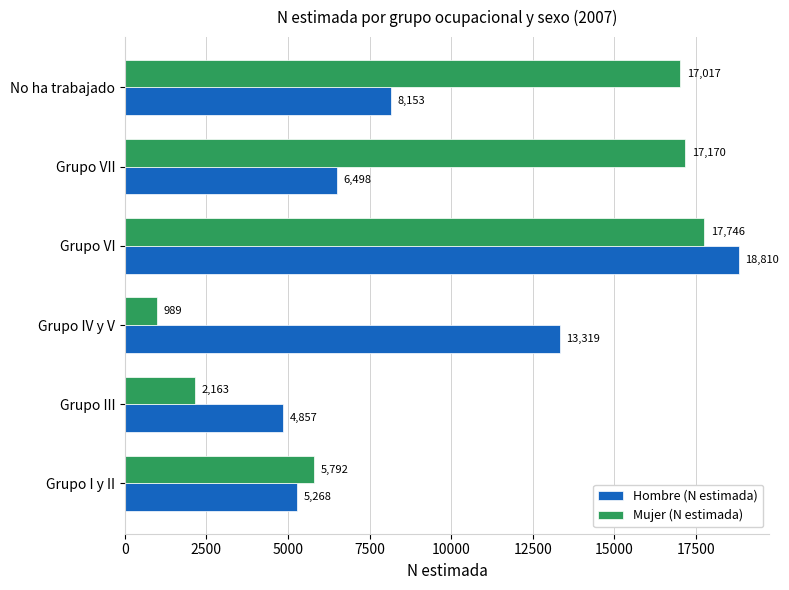

Which series has the largest range (max minus min)?

Mujer (N estimada)